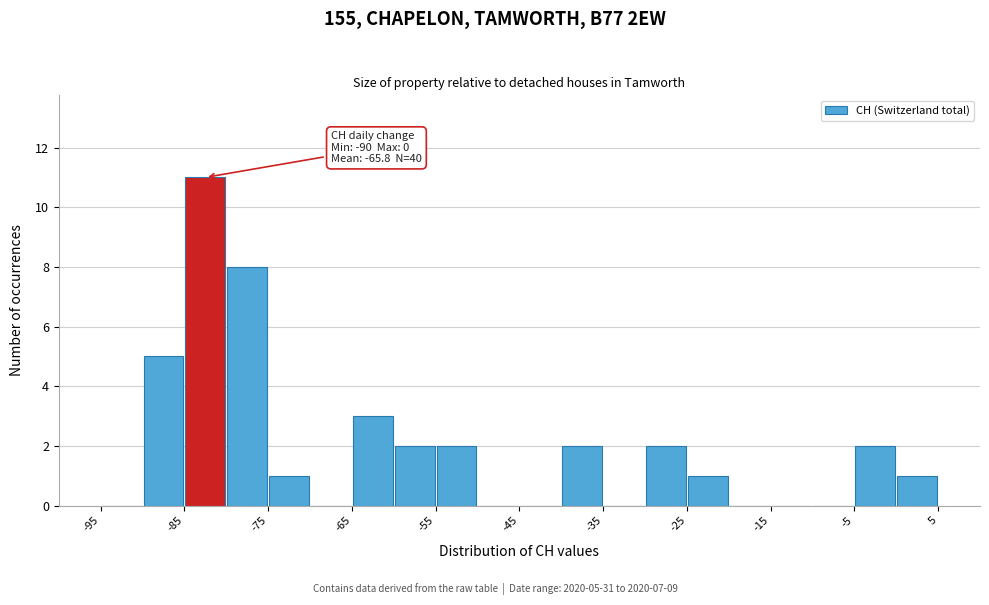

Which range on the x-axis has the tallest bar?

-85 to -80